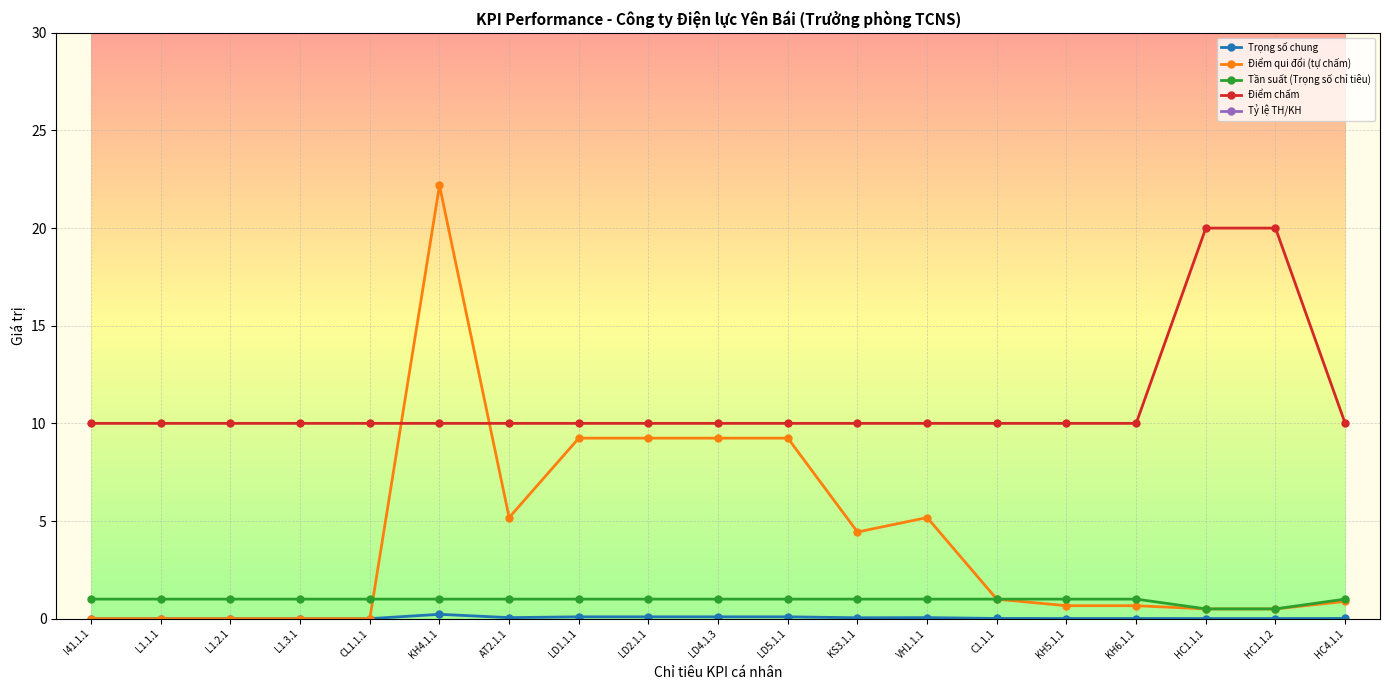

List the series in order of their peak value, highest first.

Tỷ lệ TH/KH, Điểm qui đổi (tự chấm), Điểm chấm, Tần suất (Trọng số chỉ tiêu), Trọng số chung